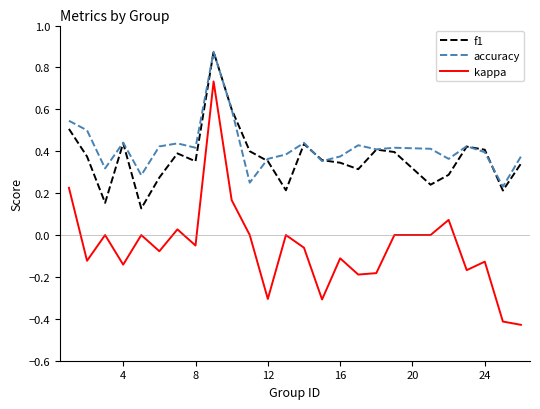

True or false: kappa and accuracy cross at least once.

False